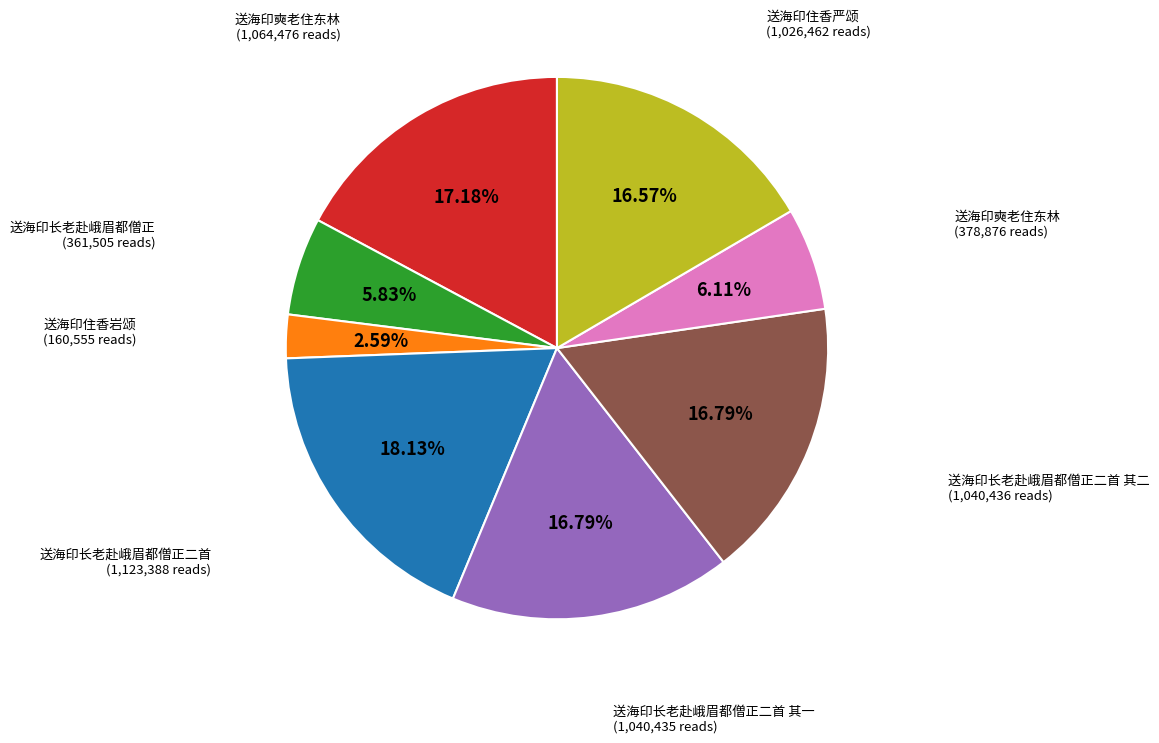

Is there any slice that represents more than half of the pie?

No